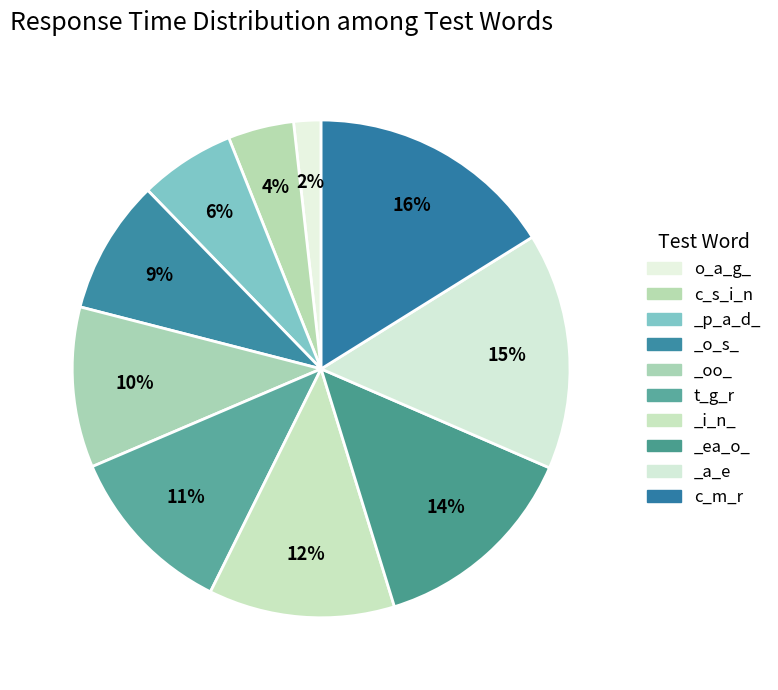

How many slices are in this pie chart?

10